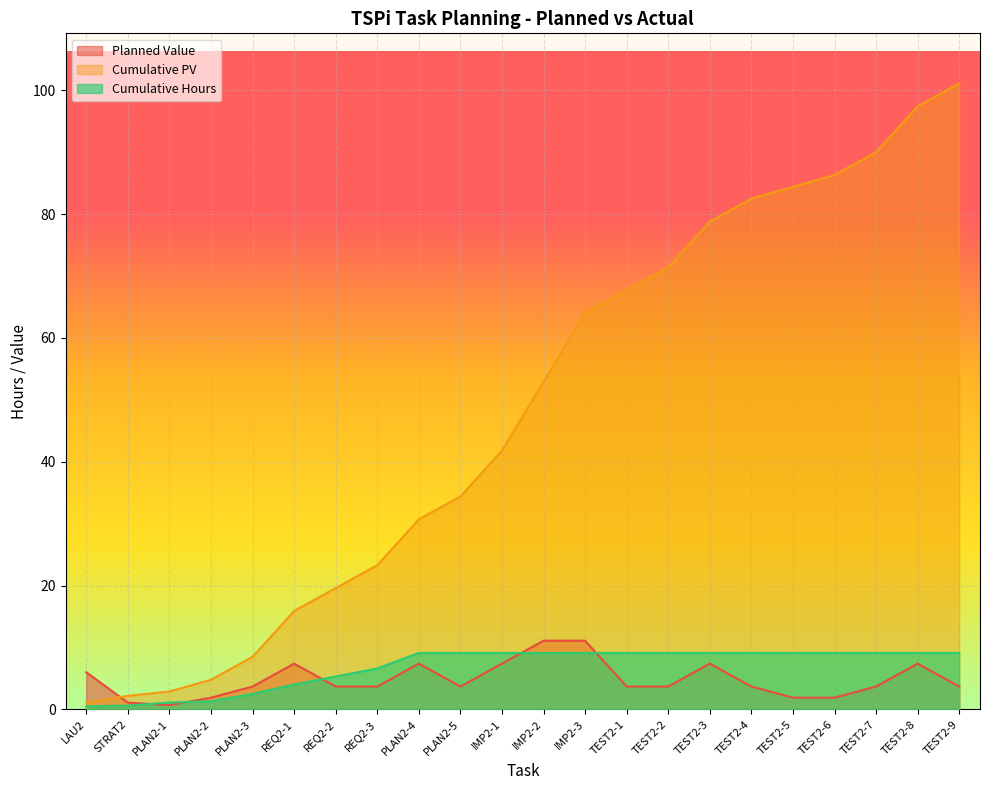

At which label does Cumulative Hours first exceed 9?

PLAN2-4